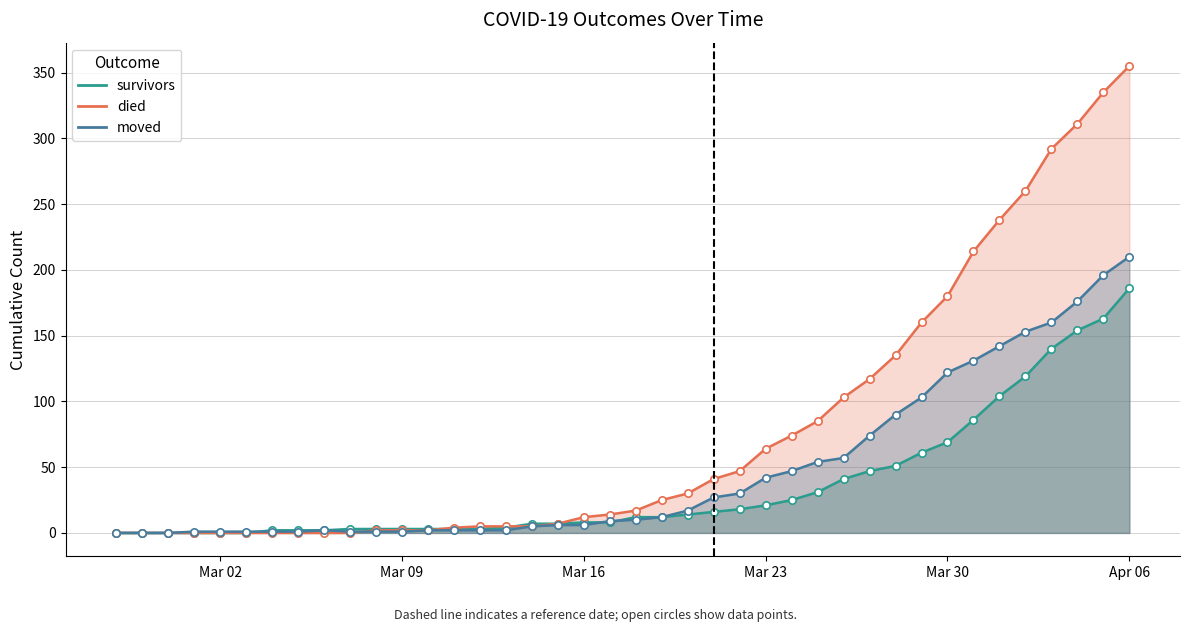

What is the total value across all series at 2020-03-20?

61